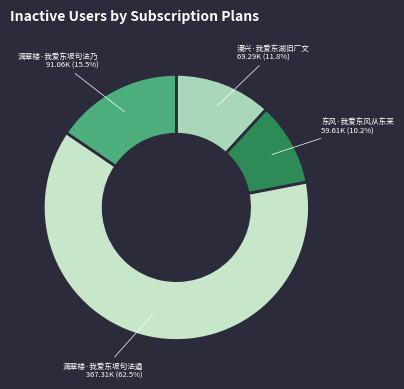

To the nearest percent, what is the difference between the 东风·我爱东风从东来 and 滴翠楼·我爱东坡句法乃 slice percentages?

5%